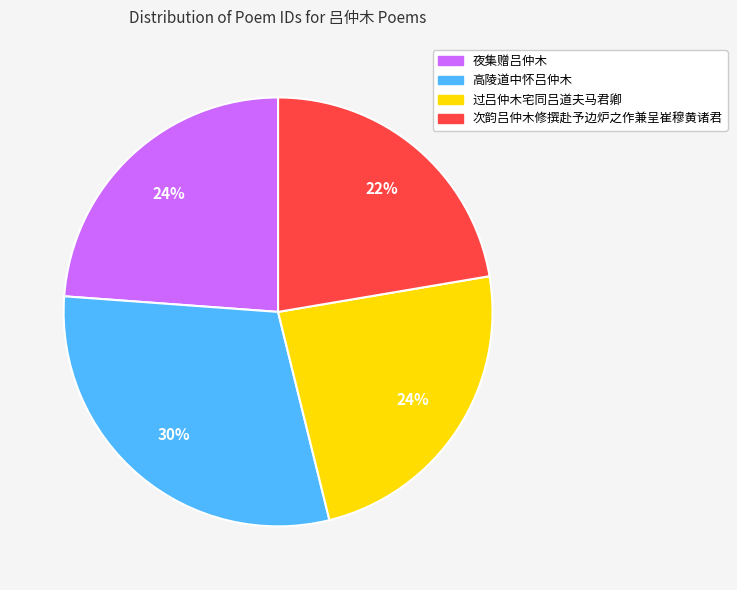

Is there any slice that represents more than half of the pie?

No